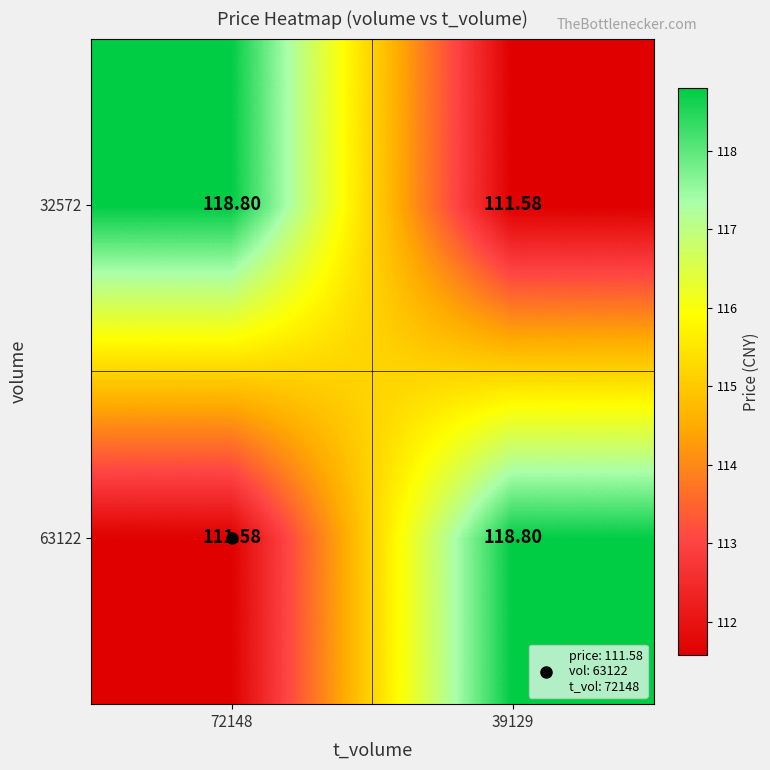

Count the number of data series in this chart.

2